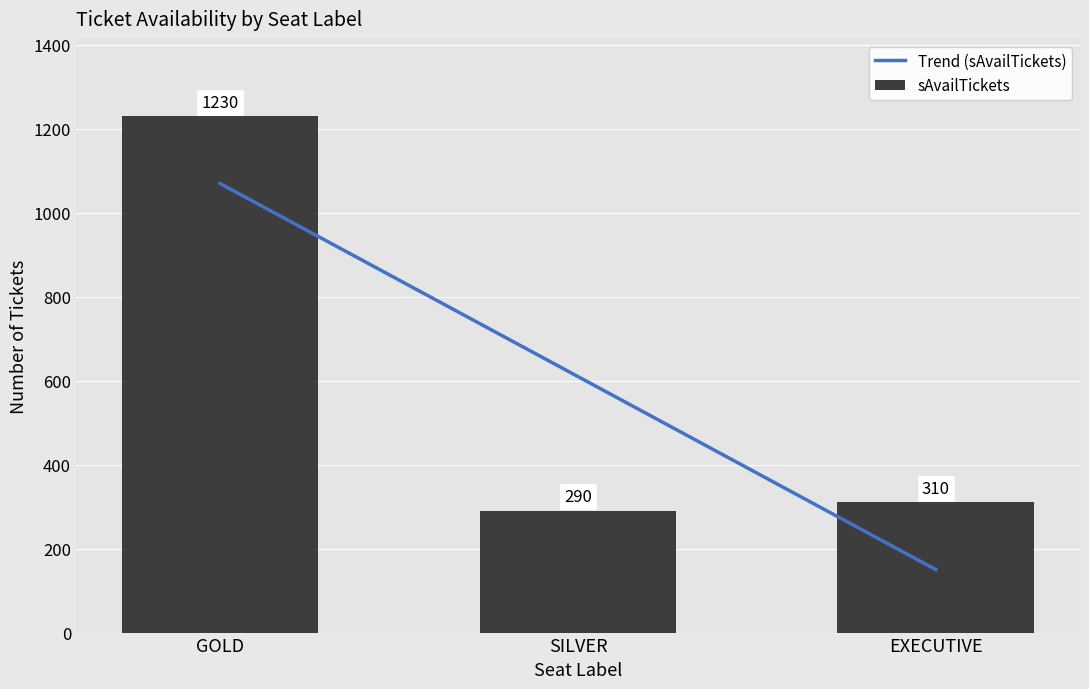

Rank the series by their average value, from lowest to highest.

Trend (sAvailTickets), sAvailTickets